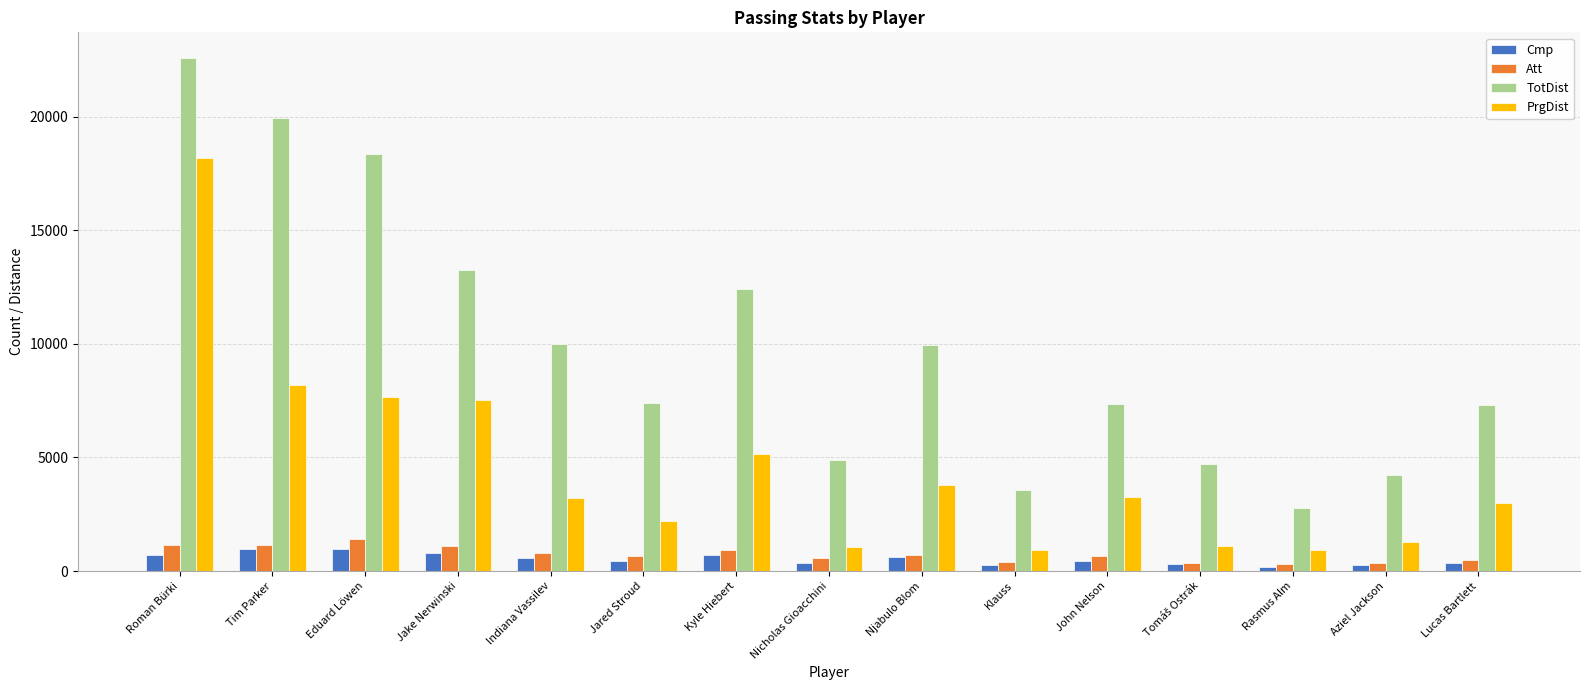

What is the approximate value of TotDist at Njabulo Blom, to the nearest 100?

10000